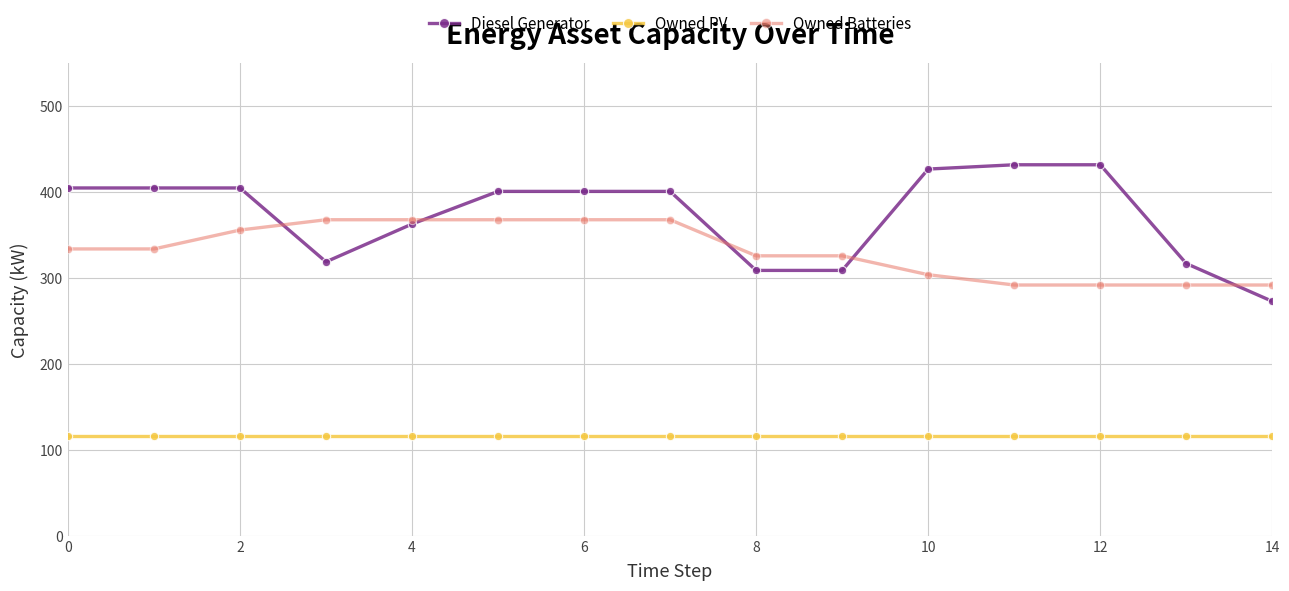

Which series has the largest total across all categories?

Diesel Generator